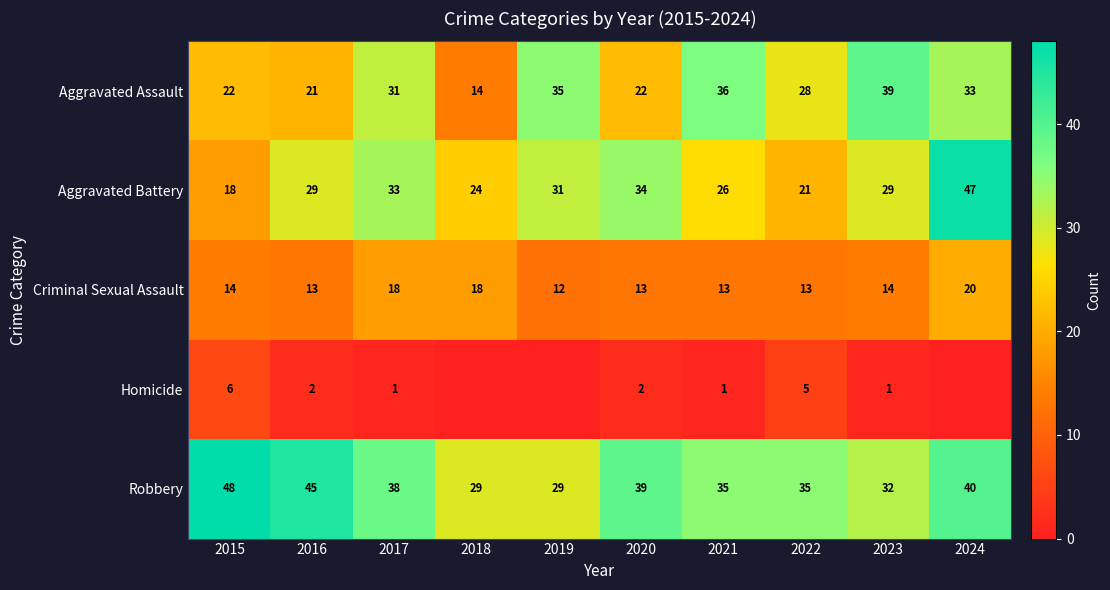

What is the difference between the maximum and minimum values in the Robbery series?

19